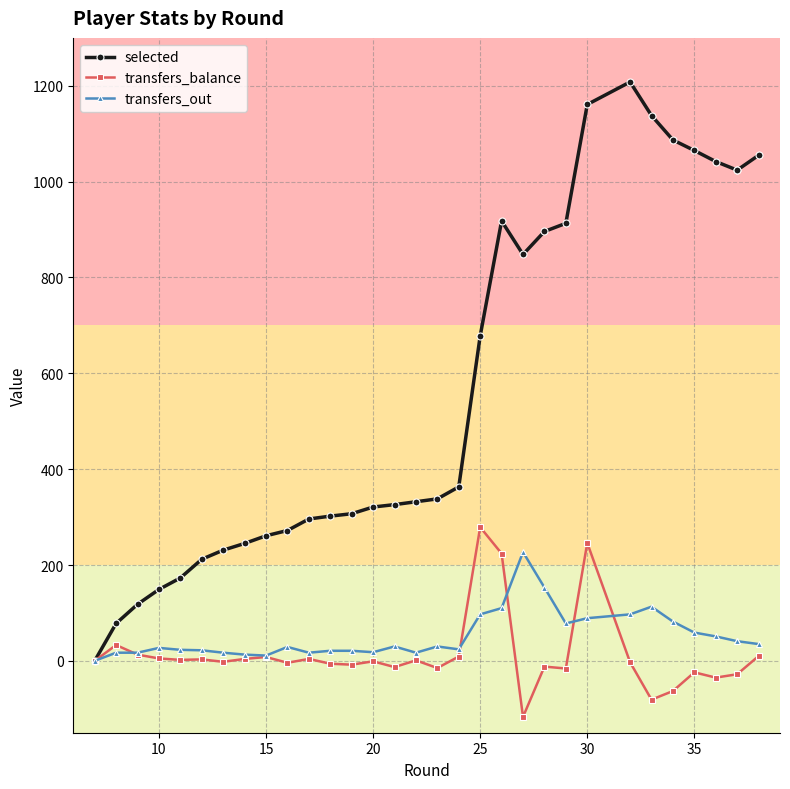

The transfers_balance series shows 5 at 10. True or false?

True